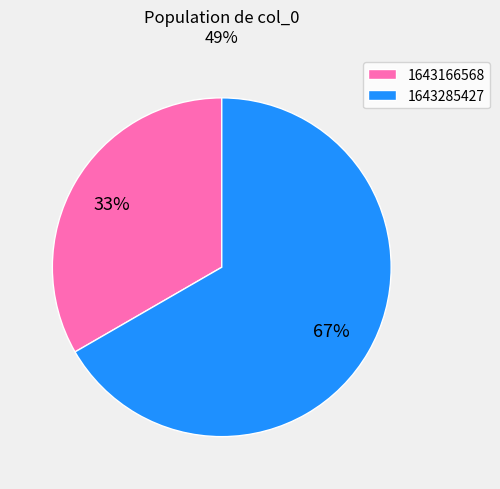

How many segments does this pie chart have?

2